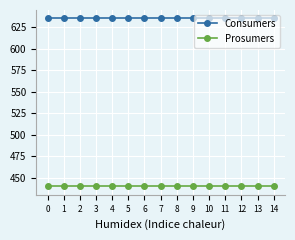

What is the difference between the highest and lowest values at 5?

195